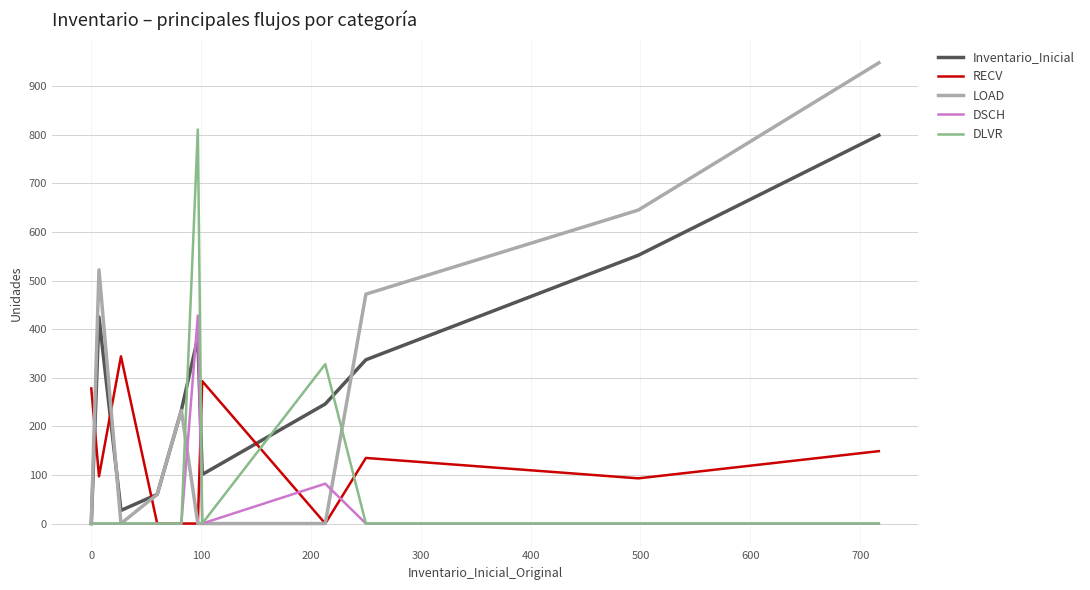

Which series ends up on top after the final intersection of Inventario_Inicial and RECV?

Inventario_Inicial